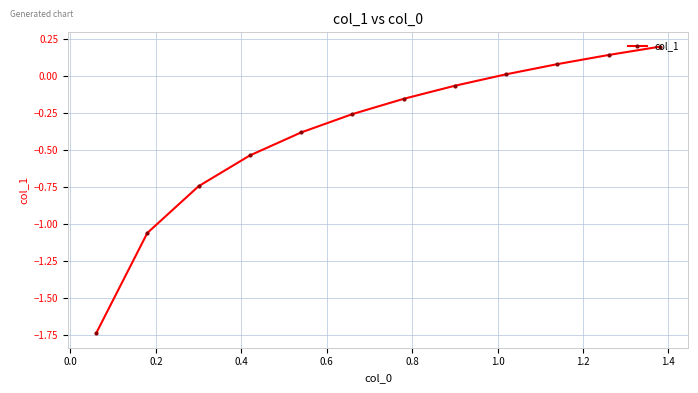

True or false: there are more than 1 points higher than both neighbors.

False